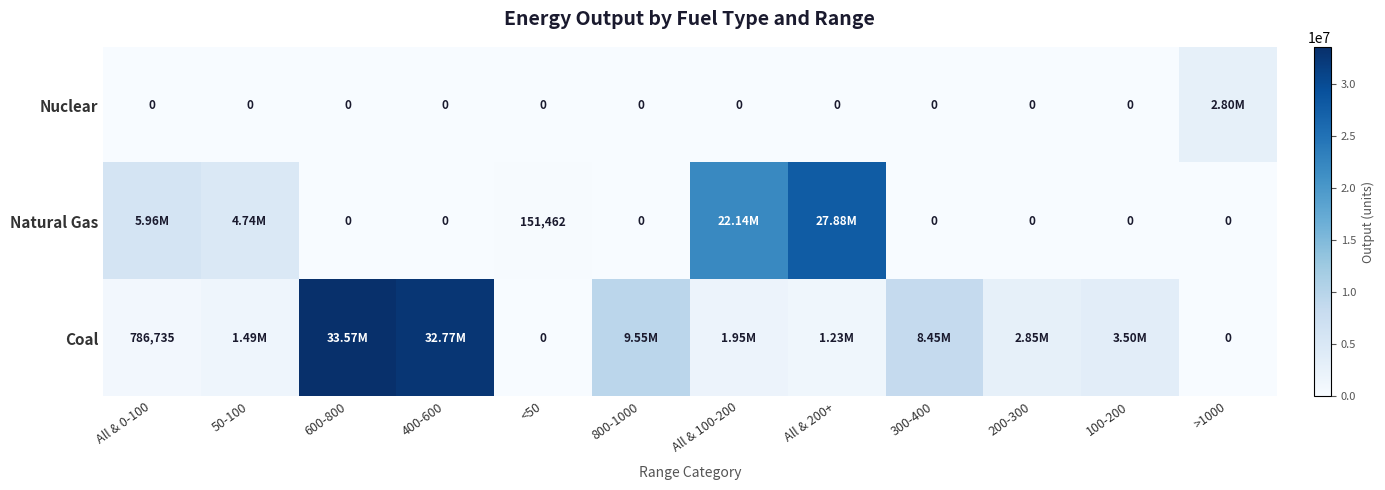

What is the difference between the highest and lowest values at <50?

151462